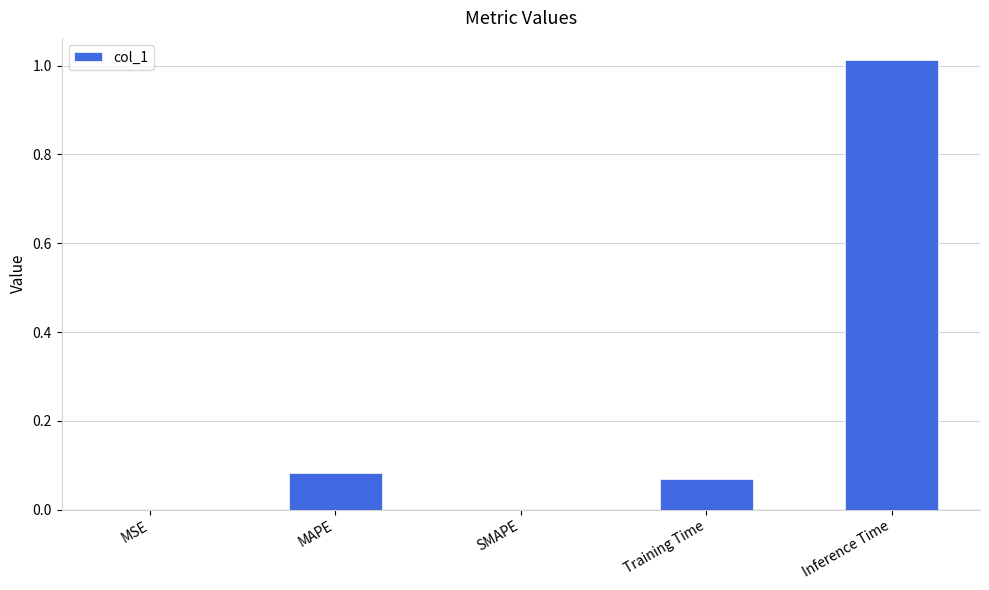

What is the change in value from MAPE to Inference Time?

+0.9